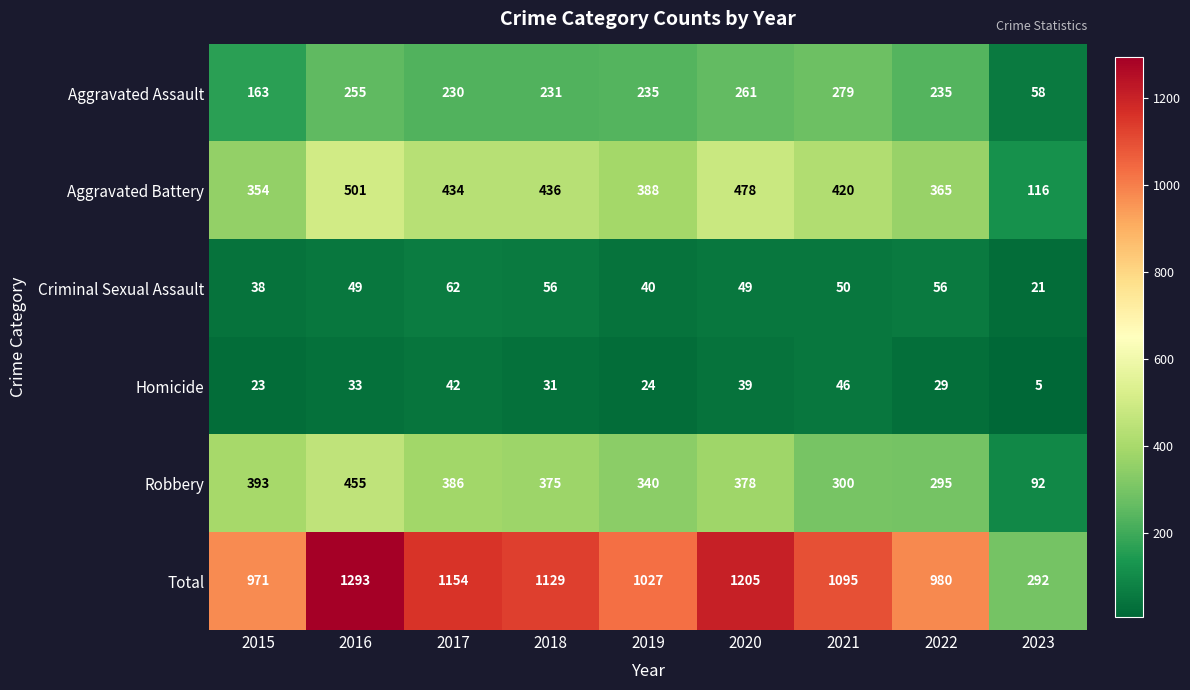

Where is Homicide nearest to the value 25?

2019